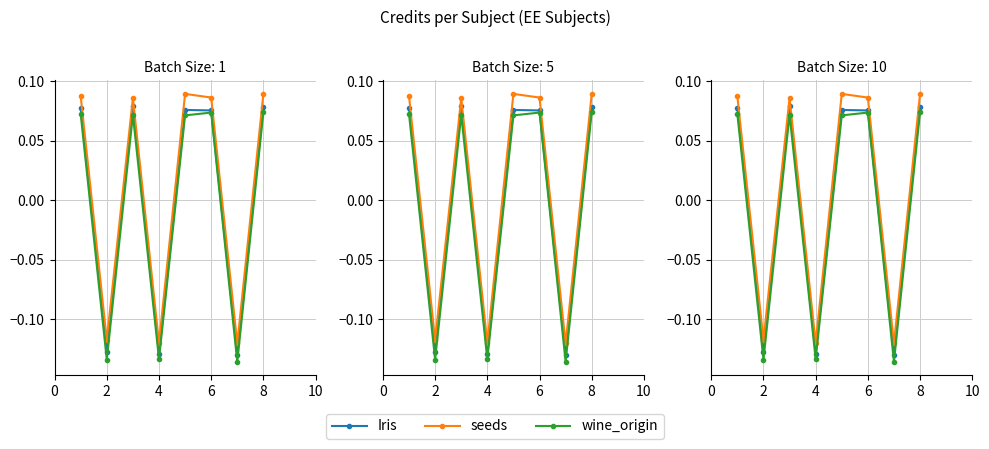

True or false: wine_origin and Iris intersect in this chart.

False